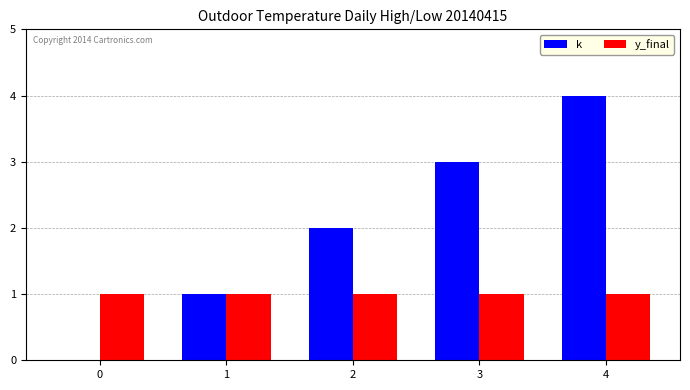

What is the total value across all series at 1?

2